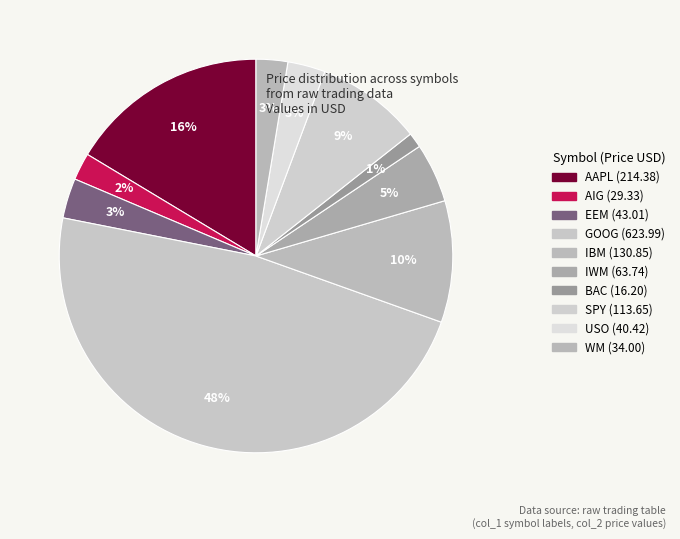

What is the ratio of the value at EEM to the value at USO?

1.1